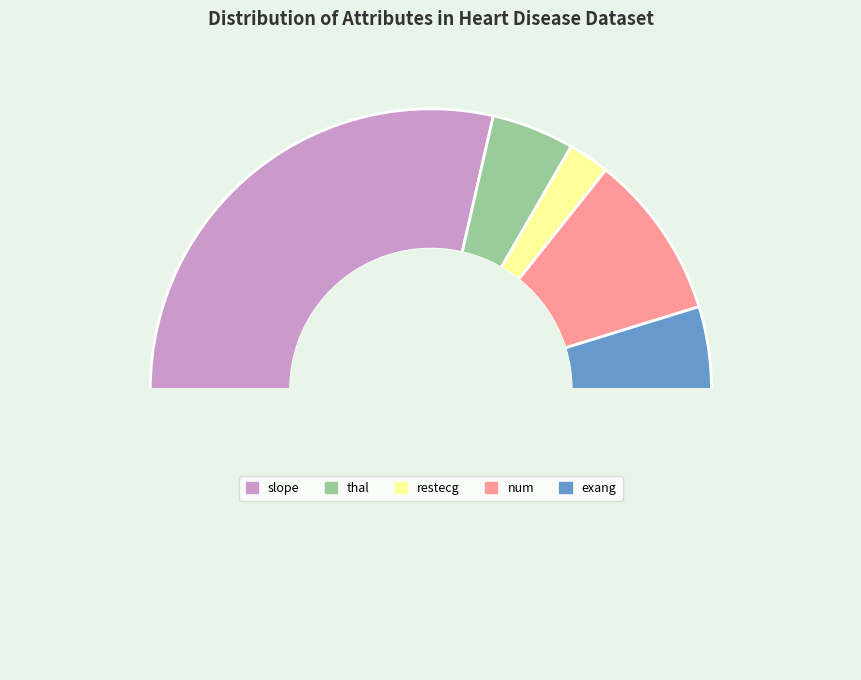

Which slice is the smallest?

restecg